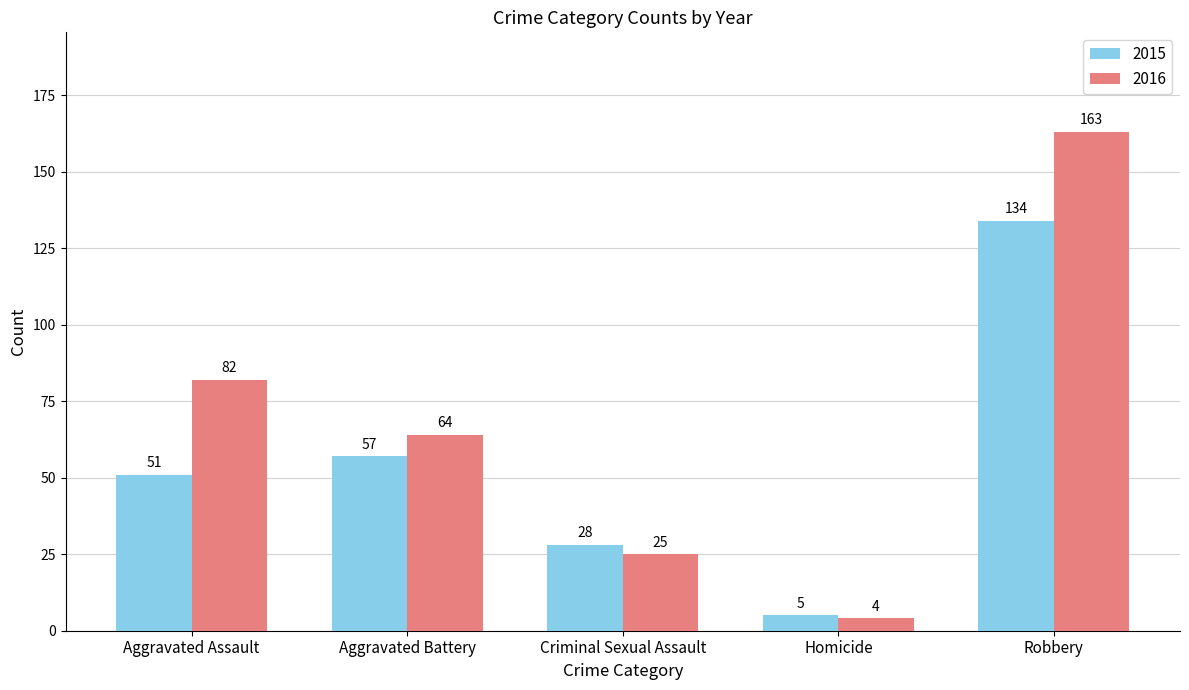

List the labels in order of 2016 value, smallest first.

Homicide, Criminal Sexual Assault, Aggravated Battery, Aggravated Assault, Robbery